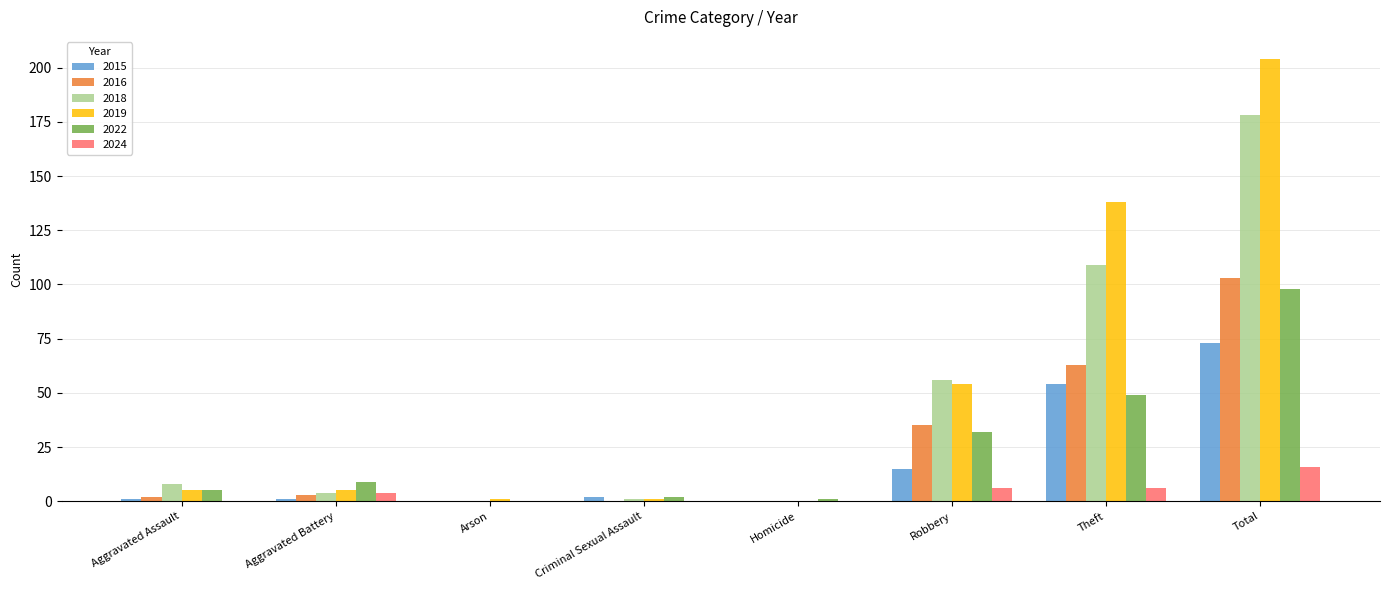

At which label is 2018 closest to 89?

Theft